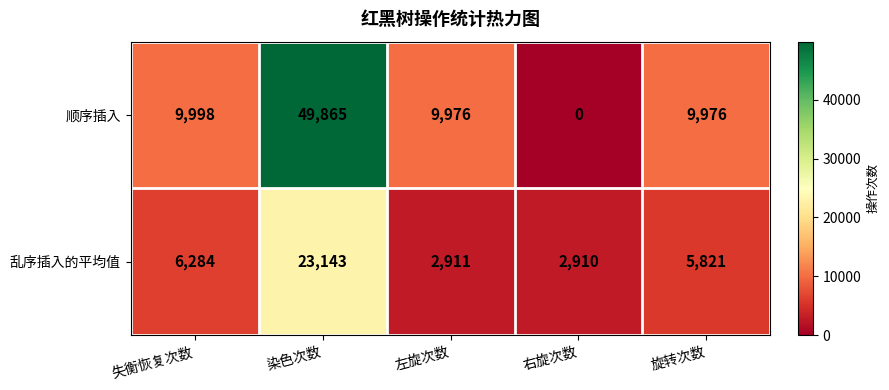

Which category has the highest value in the 乱序插入的平均值 series?

染色次数